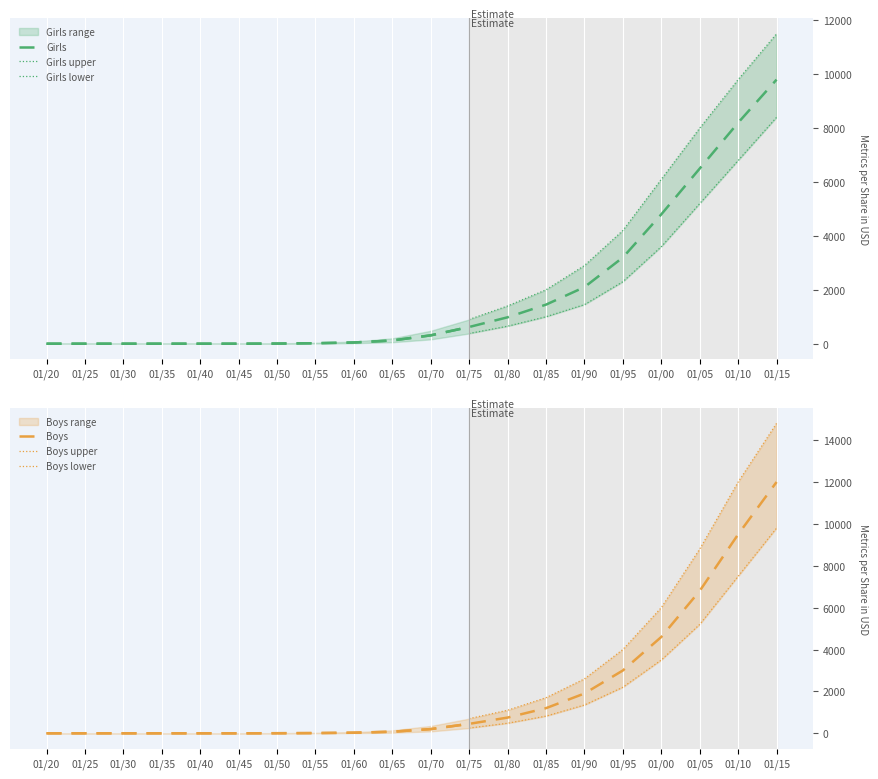

The Girls series shows 0 at 1920. True or false?

True